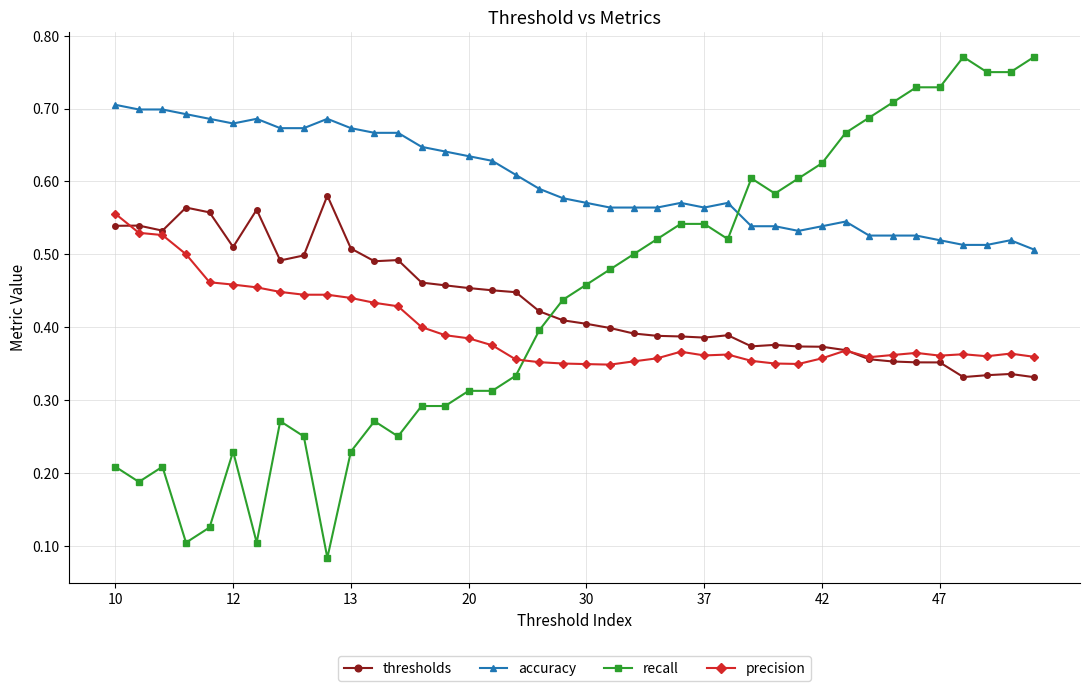

How many intersections are there between recall and accuracy?

1